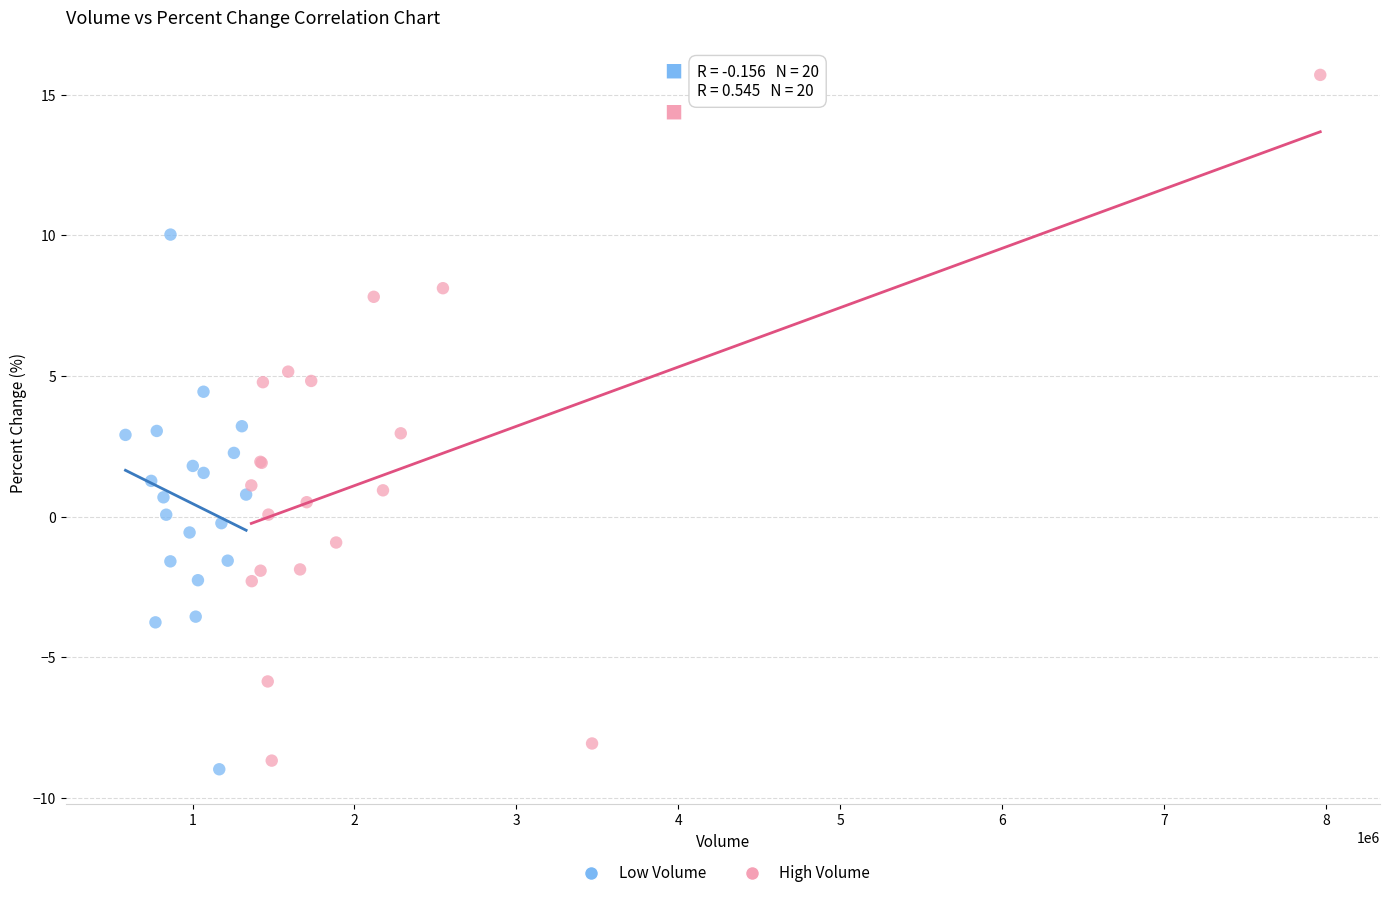

Which series reaches the minimum Y coordinate?

Low Volume